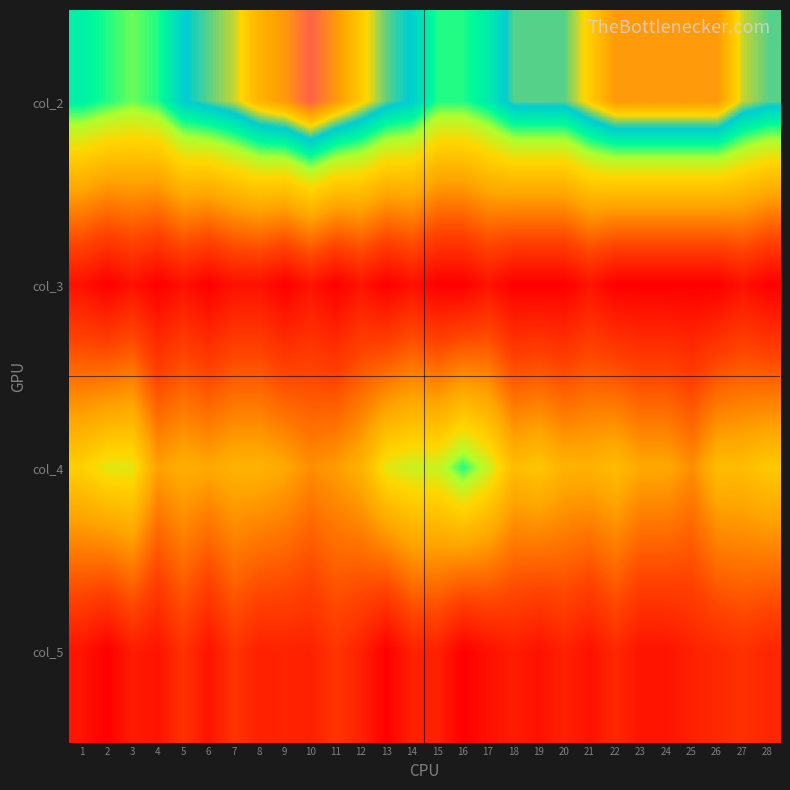

Reading left to right, what are all the values shown in this chart?

col_2: 1=6.2	2=6.0	3=5.8	4=6.0	5=6.8	6=7.0	7=7.2	8=7.8	9=8.0	10=8.5	11=8.0	12=7.5	13=7.0	14=6.8	15=6.0	16=6.0	17=6.3	18=7.0	19=7.0	20=7.0	21=7.5	22=8.0	23=8.0	24=8.0	25=8.0	26=8.0	27=7.2	28=7.0
col_3: 1=0.4	2=0.0	3=0.4	4=0.0	5=0.4	6=0.0	7=0.4	8=0.4	9=0.0	10=0.5	11=0.0	12=0.5	13=0.0	14=0.4	15=0.0	16=0.0	17=0.5	18=0.0	19=0.0	20=0.0	21=0.5	22=0.0	23=0.0	24=0.0	25=0.0	26=0.0	27=0.4	28=0.0
col_4: 1=4.5	2=5.0	3=5.0	4=3.3	5=3.7	6=3.5	7=3.8	8=3.8	9=3.5	10=3.0	11=3.2	12=3.8	13=5.0	14=5.2	15=5.2	16=6.0	17=5.2	18=4.0	19=4.2	20=3.8	21=3.8	22=4.0	23=3.5	24=3.5	25=3.0	26=4.0	27=4.0	28=4.3
col_5: 1=0.5	2=0.0	3=0.7	4=0.5	5=1.2	6=0.5	7=1.3	8=0.8	9=0.9	10=0.8	11=1.3	12=0.8	13=0.0	14=0.8	15=0.8	16=0.0	17=0.4	18=0.7	19=0.4	20=0.8	21=0.4	22=1.0	23=0.5	24=0.5	25=0.8	26=1.0	27=1.2	28=0.9